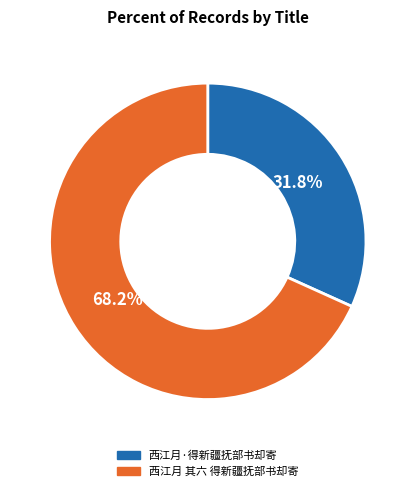

What is the largest slice in the pie chart?

西江月 其六 得新疆抚部书却寄